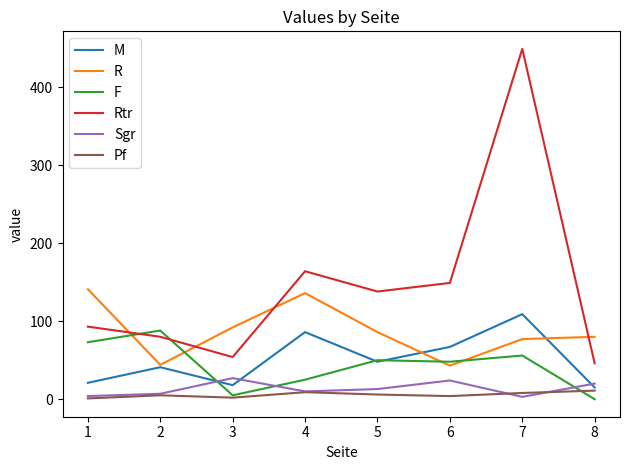

At how many categories does at least one series exceed 202?

1